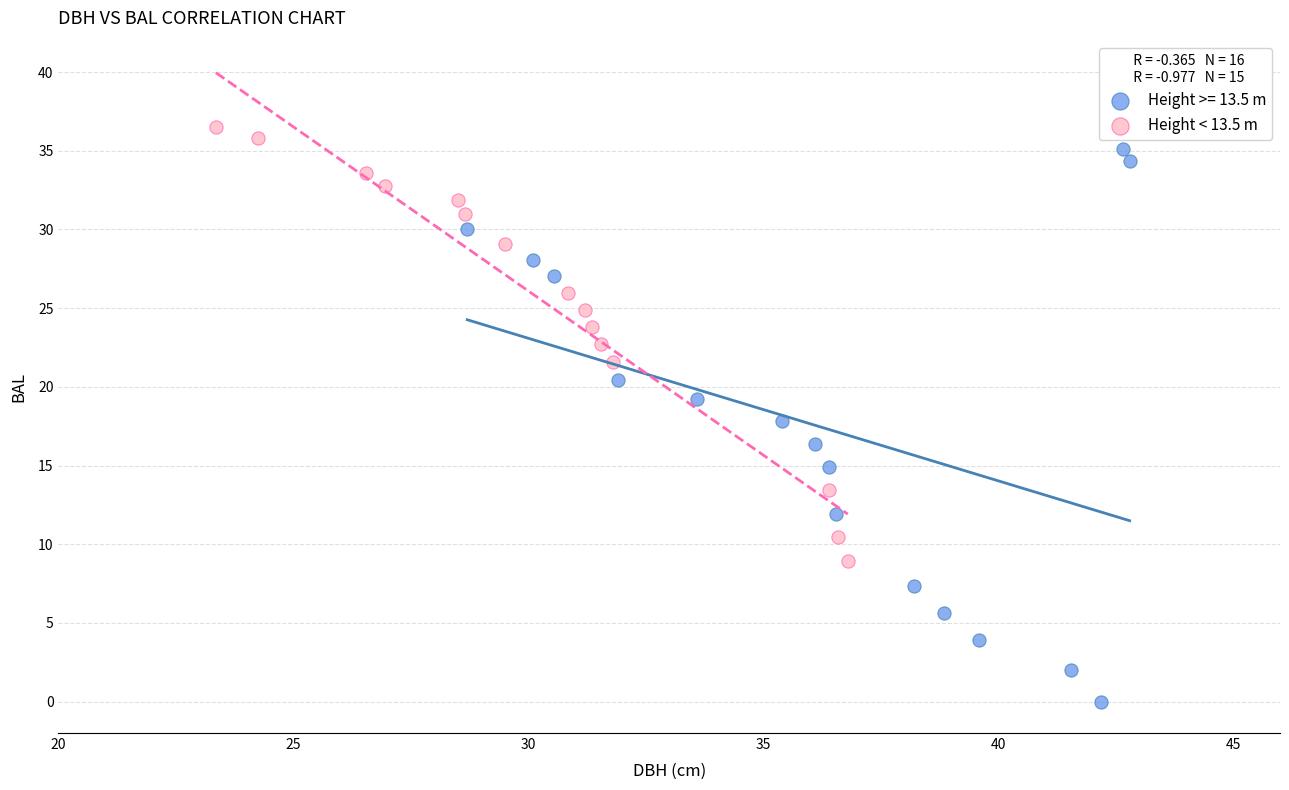

Which series has the largest Y range (max minus min)?

Height >= 13.5 m